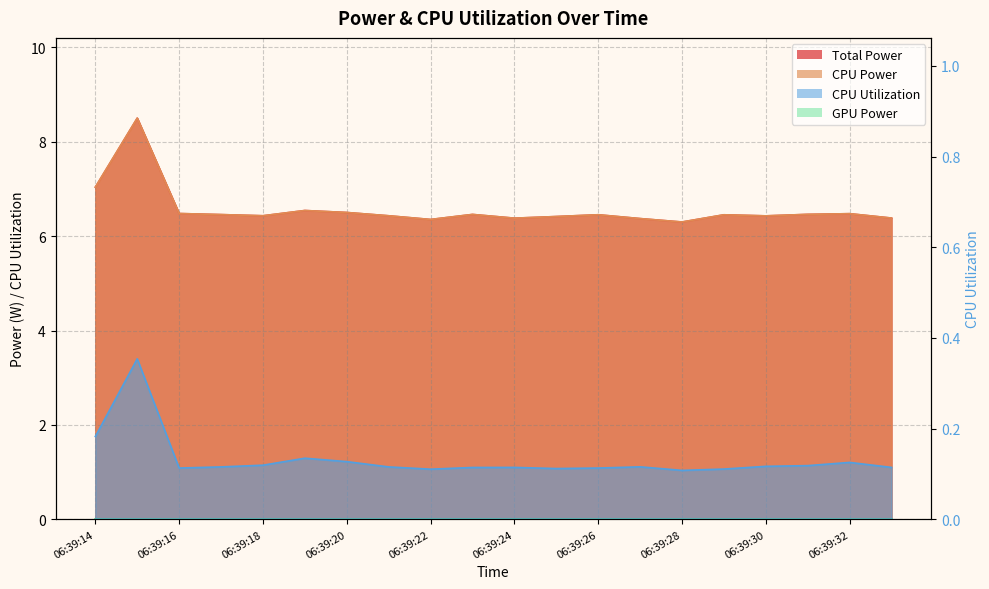

True or false: CPU Power and Total Power intersect in this chart.

False